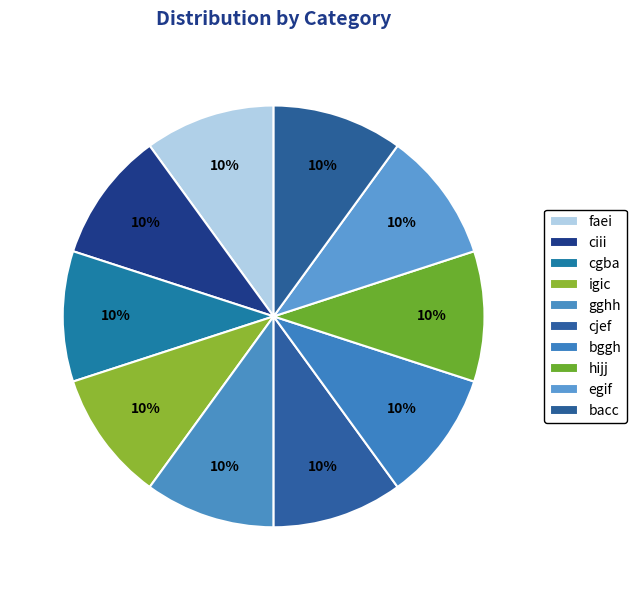

True or false: igic accounts for 10% of the total.

True